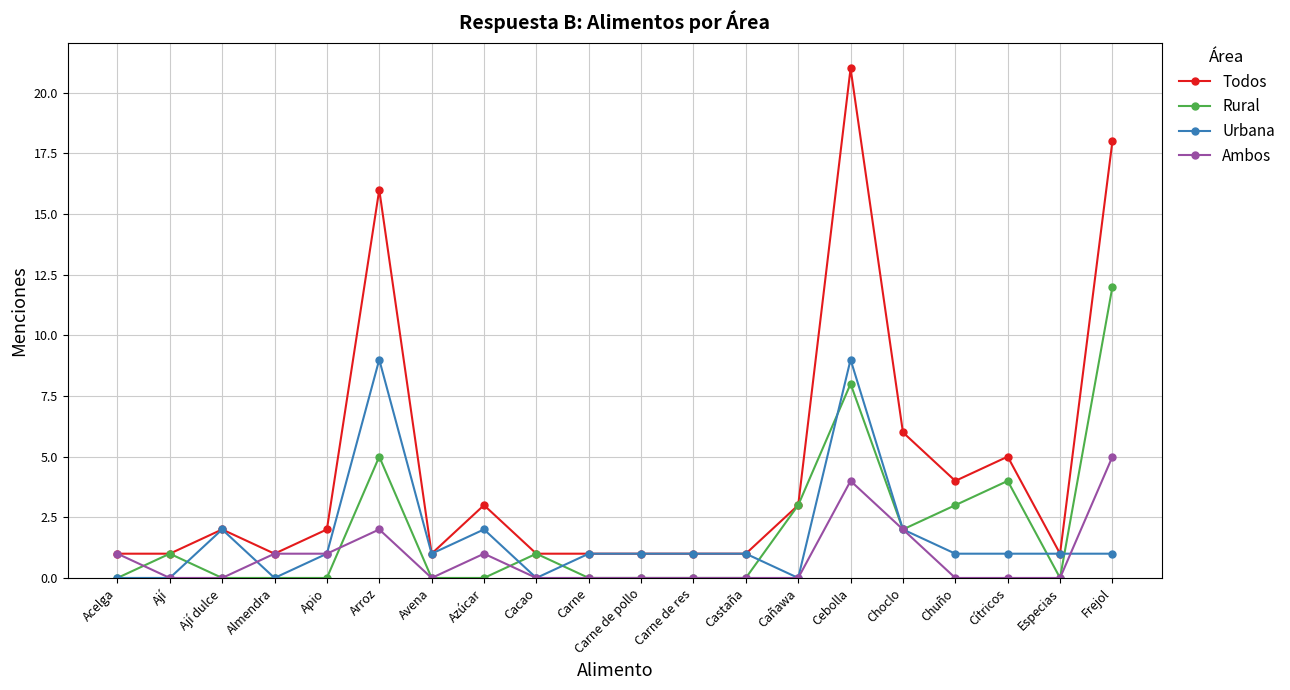

True or false: Rural has a value of 0 at Ají dulce.

True